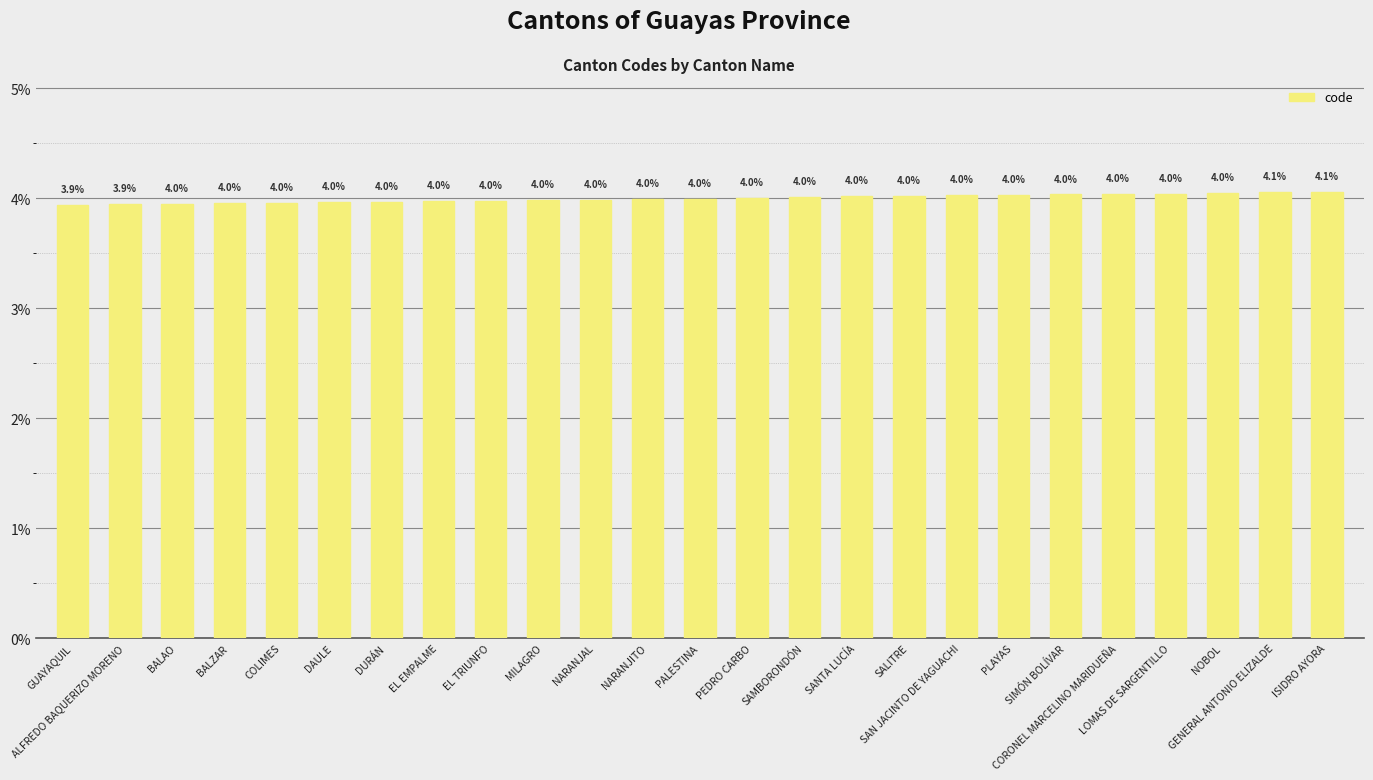

What is the minimum value shown in the chart?

3.9